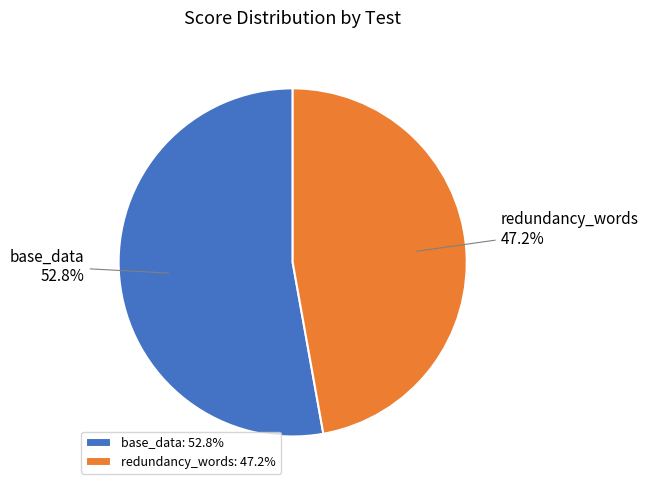

How much of the chart is everything except redundancy_words?

52.8%